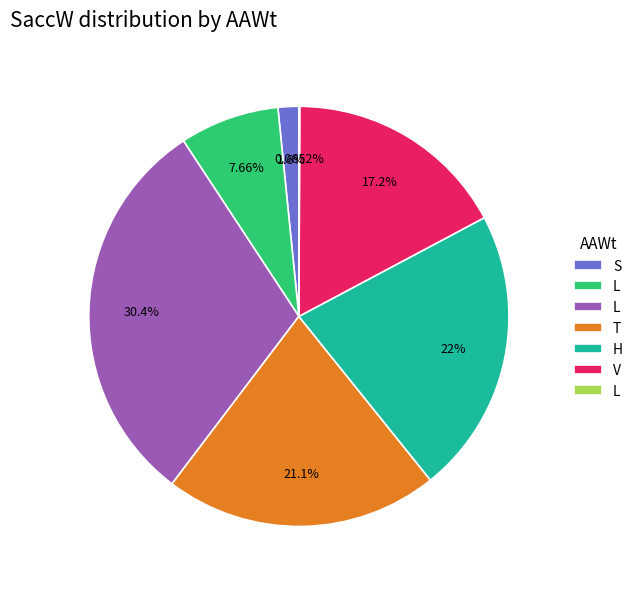

Is there a majority slice in this chart?

No